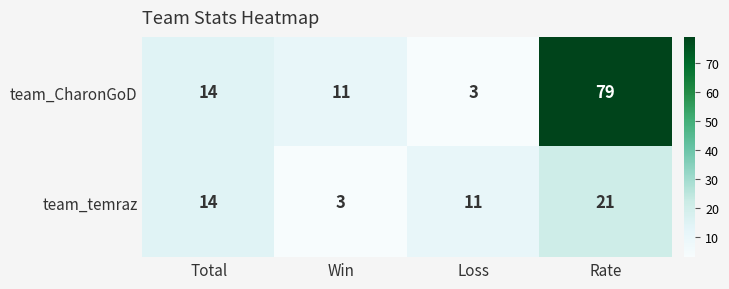

What is the sum of all team_temraz values?

49